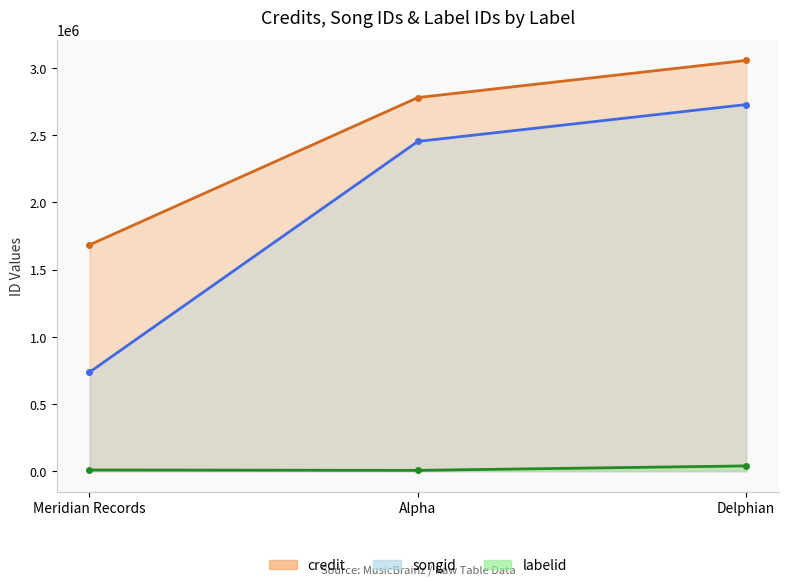

Reading left to right, what are all the values shown in this chart?

credit: Meridian Records=1683189	Alpha=2778935	Delphian=3055187
songid: Meridian Records=736211	Alpha=2452837	Delphian=2727143
labelid: Meridian Records=8925	Alpha=6234	Delphian=39316